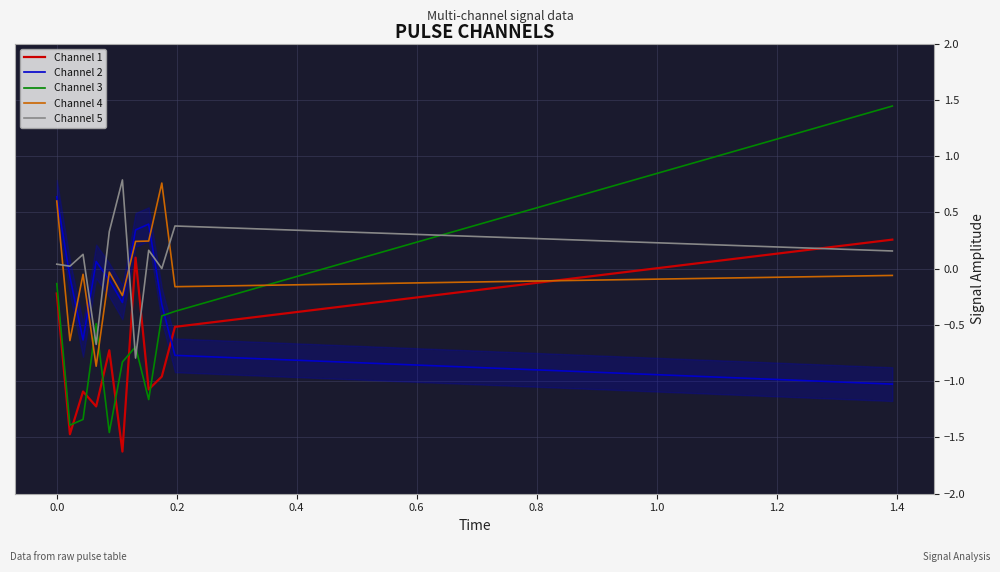

How many times do Channel 5 and Channel 1 cross each other?

3